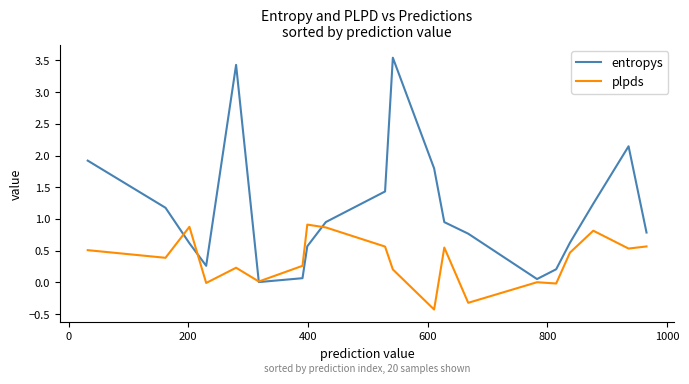

How many categories are shown in the chart?

20